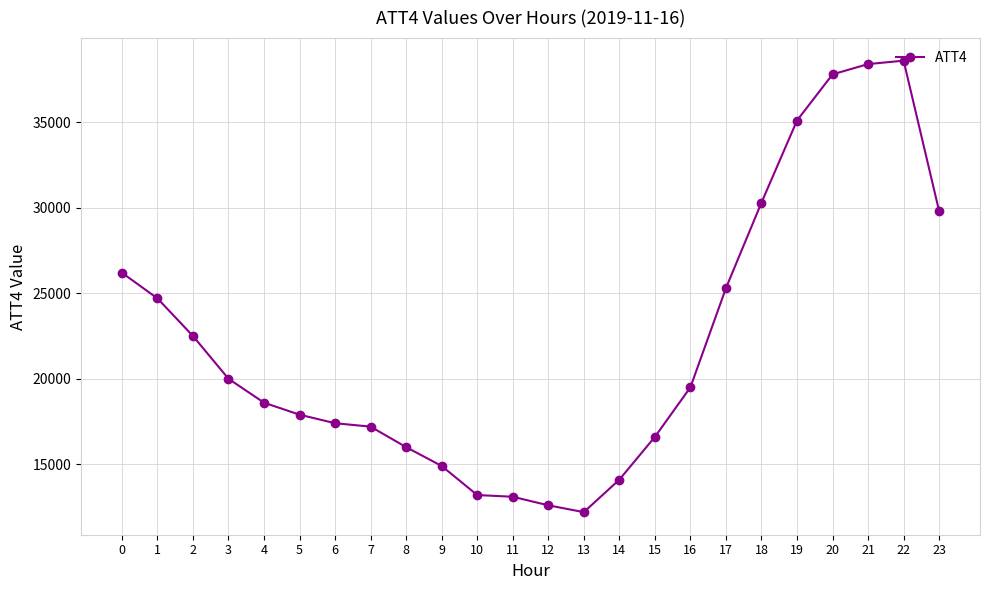

What is the sum of all values?

532000